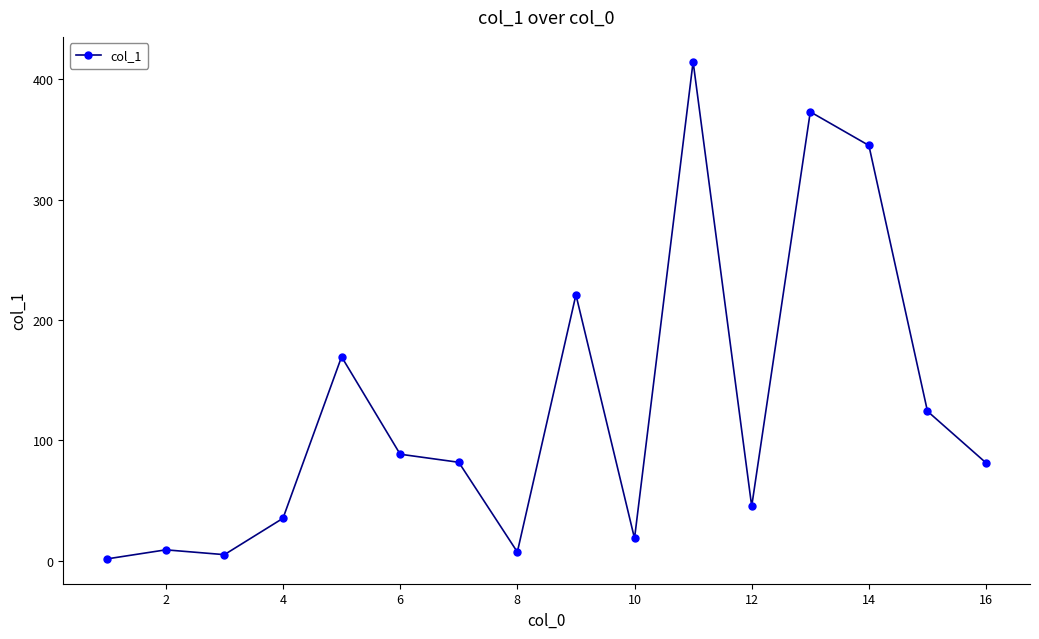

True or false: there are more than 1 points higher than both neighbors.

True